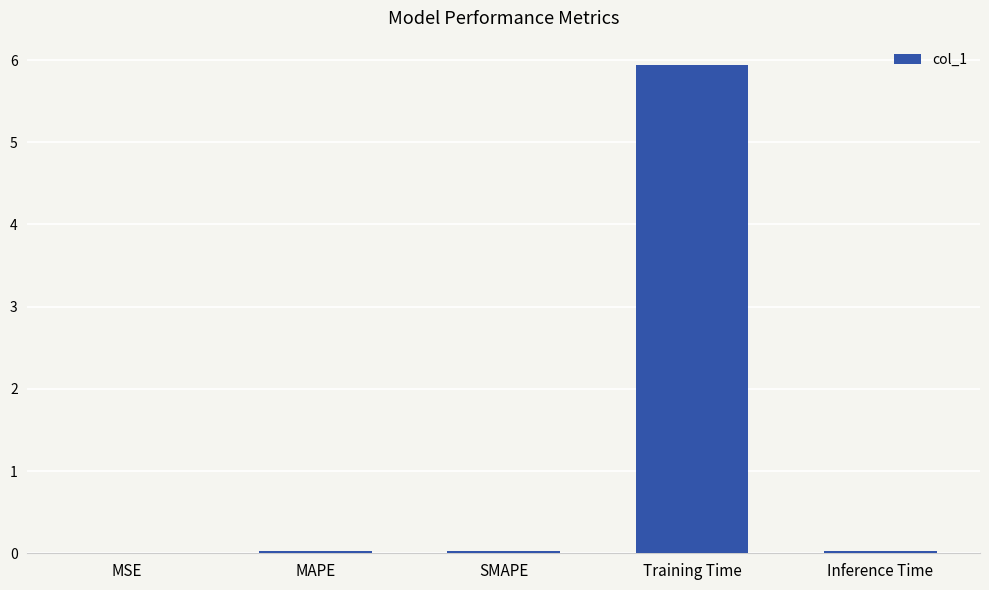

True or false: the data shows 0.0 at MAPE.

True